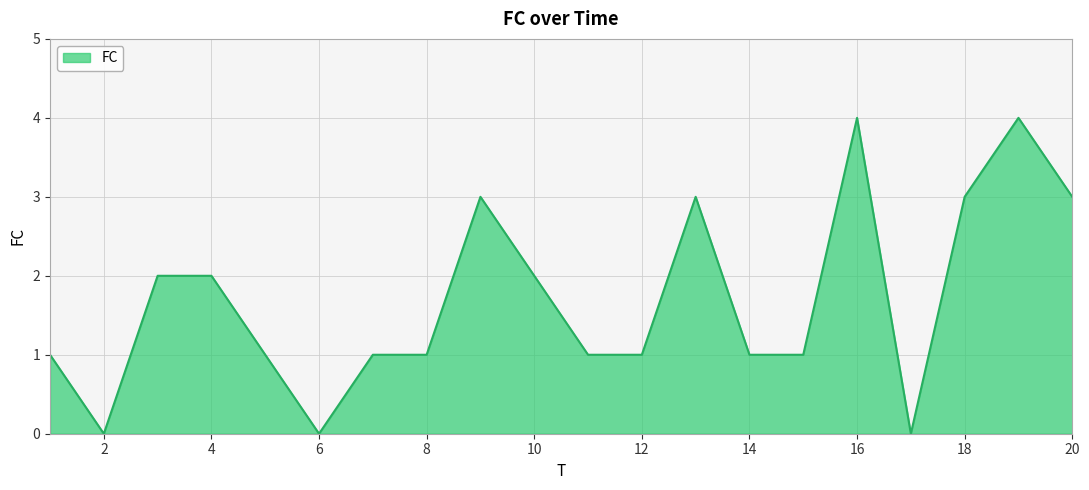

What is the maximum value shown in the chart?

4